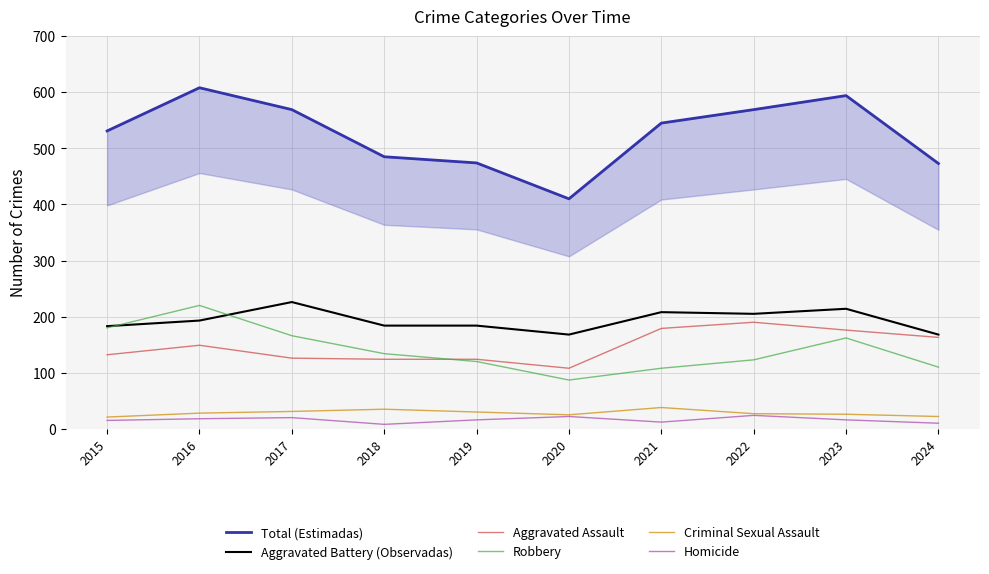

What is the average value of the Aggravated Battery (Observadas) series?

193